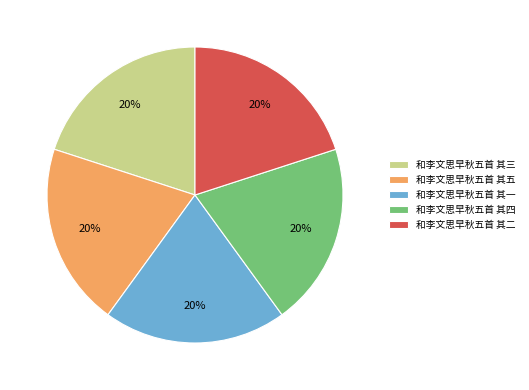

To the nearest percent, what portion does 和李文思早秋五首 其二 represent?

20%